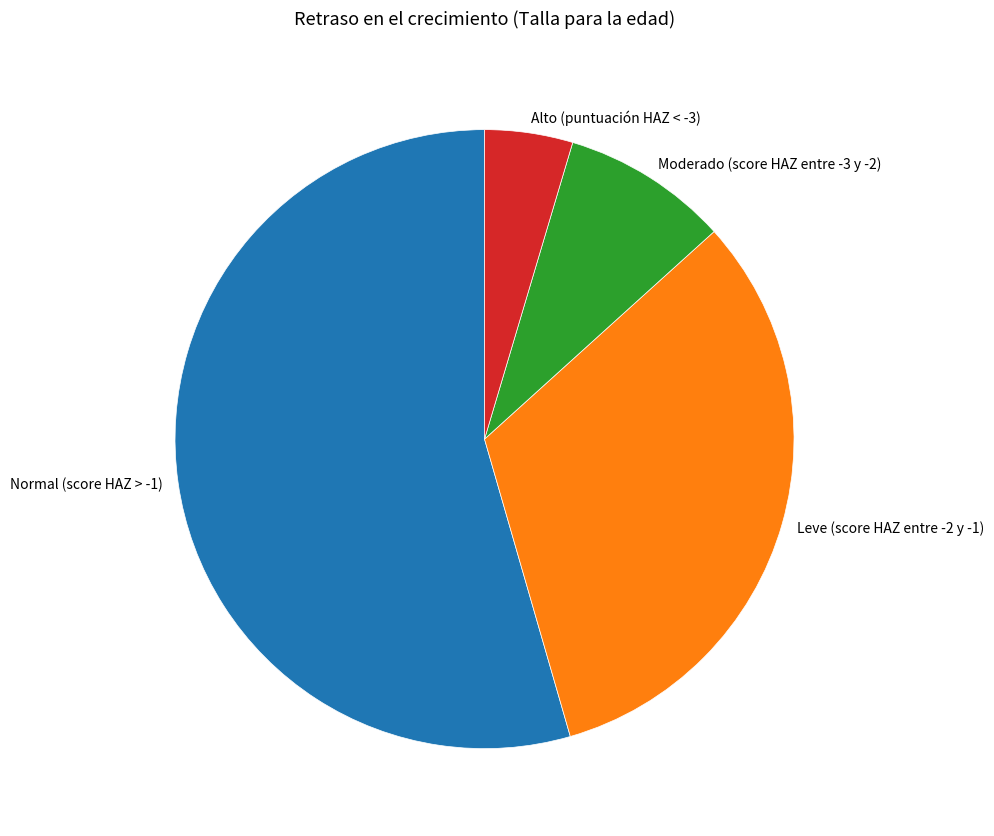

Which has a higher value, Leve (score HAZ entre -2 y -1) or Moderado (score HAZ entre -3 y -2)?

Leve (score HAZ entre -2 y -1)